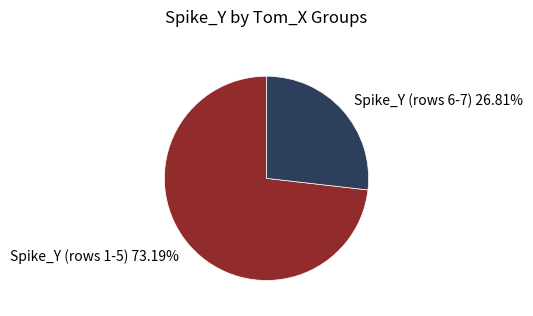

Approximately how many times larger is the value at Spike_Y (rows 6-7) 26.81% compared to Spike_Y (rows 1-5) 73.19%?

0.4